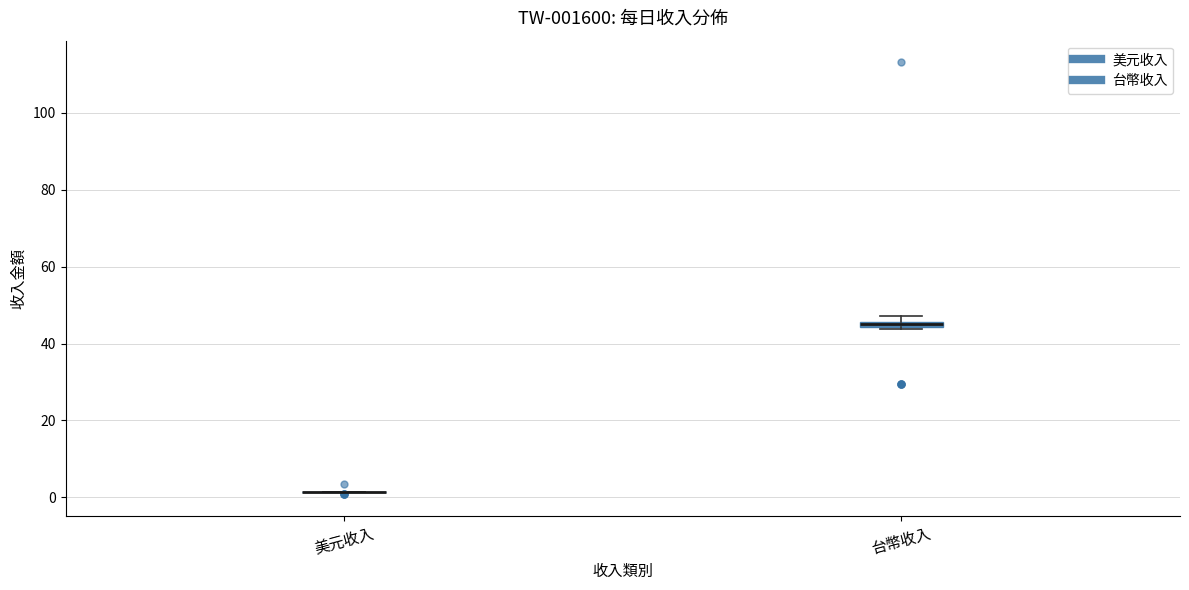

Where is the upper edge of the box for 台幣收入 on the y-axis? The values are not printed on the chart, so give them approximately, as read against the axis.

46